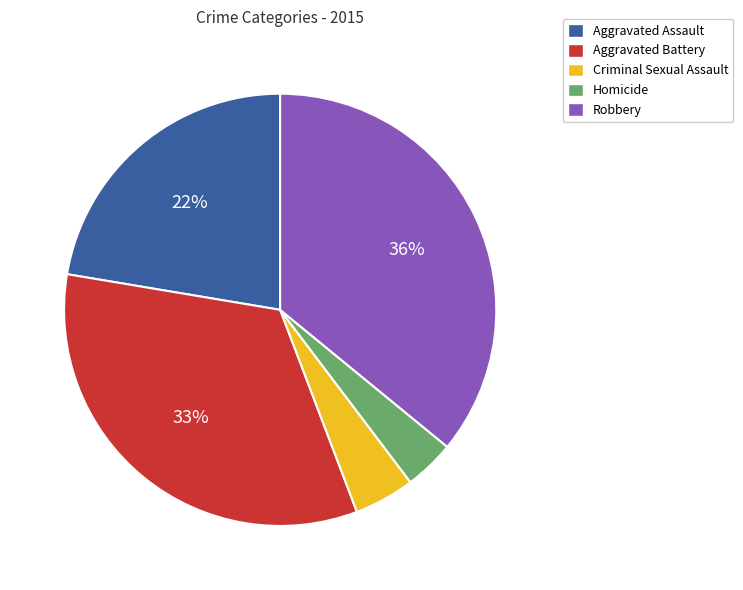

Does any single category account for the majority?

No